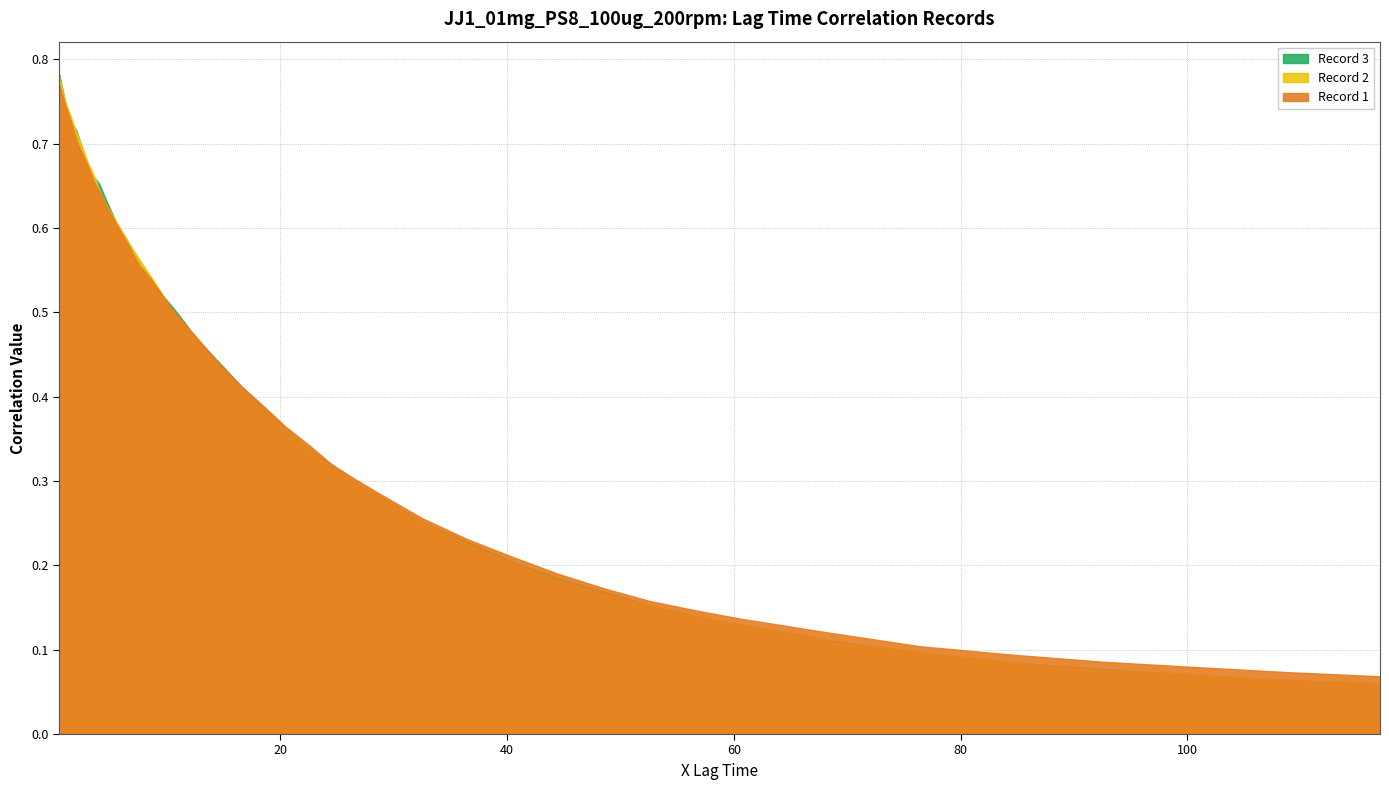

Reading left to right, extract all data points from this chart.

Record 1: 0=0.8	1=0.7	2=0.7	3=0.7	4=0.7	5=0.7	6=0.7	7=0.6	8=0.6	9=0.6	10=0.6	11=0.6	12=0.5	13=0.5	14=0.5	15=0.5	16=0.5	17=0.4	18=0.4	19=0.4	20=0.4	21=0.3	22=0.3	23=0.3	24=0.3	25=0.3	26=0.2	27=0.2	28=0.2	29=0.2	30=0.2	31=0.1	32=0.1	33=0.1	34=0.1	35=0.1	36=0.1	37=0.1	38=0.1	39=0.1
Record 2: 0=0.8	1=0.8	2=0.7	3=0.7	4=0.7	5=0.7	6=0.7	7=0.6	8=0.6	9=0.6	10=0.6	11=0.6	12=0.5	13=0.5	14=0.5	15=0.5	16=0.5	17=0.4	18=0.4	19=0.4	20=0.4	21=0.3	22=0.3	23=0.3	24=0.3	25=0.3	26=0.2	27=0.2	28=0.2	29=0.2	30=0.2	31=0.1	32=0.1	33=0.1	34=0.1	35=0.1	36=0.1	37=0.1	38=0.1	39=0.1
Record 3: 0=0.8	1=0.8	2=0.7	3=0.7	4=0.7	5=0.7	6=0.7	7=0.7	8=0.6	9=0.6	10=0.6	11=0.6	12=0.5	13=0.5	14=0.5	15=0.5	16=0.5	17=0.4	18=0.4	19=0.4	20=0.4	21=0.3	22=0.3	23=0.3	24=0.3	25=0.3	26=0.2	27=0.2	28=0.2	29=0.2	30=0.2	31=0.1	32=0.1	33=0.1	34=0.1	35=0.1	36=0.1	37=0.1	38=0.1	39=0.1